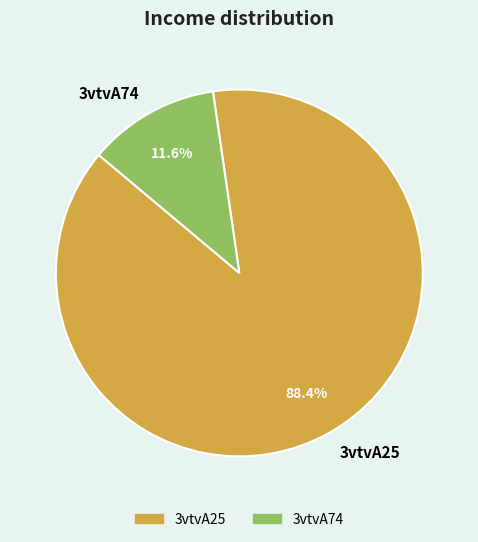

What percentage do 3vtvA74 and 3vtvA25 together represent?

100.0%